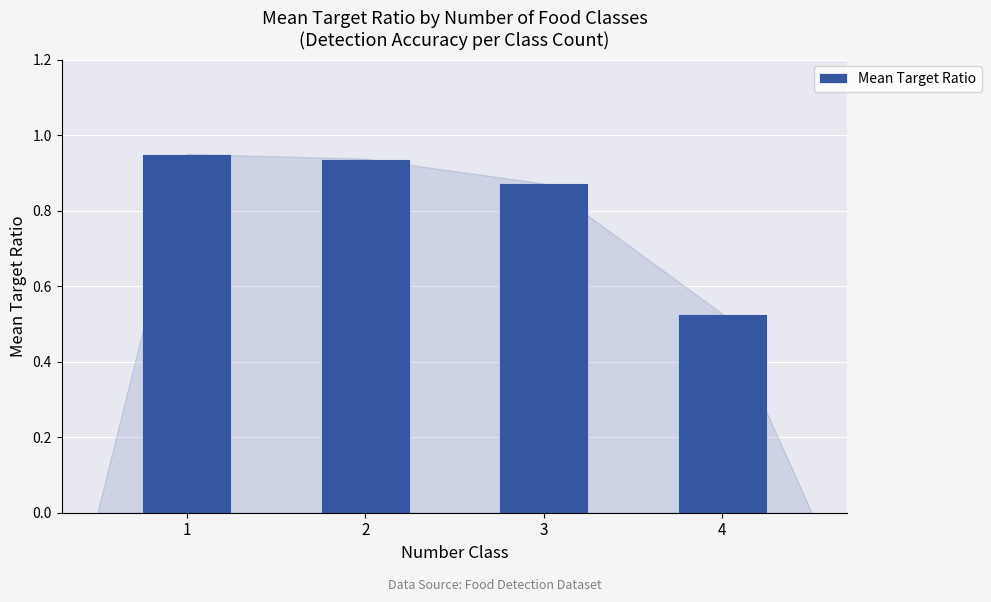

What is the average value?

0.8